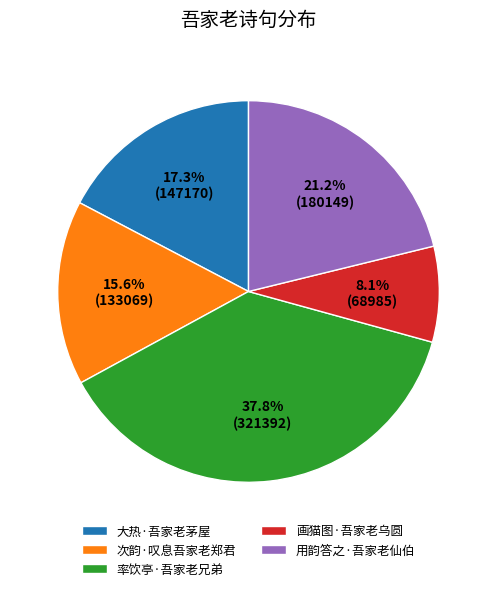

To the nearest percent, what is the combined percentage of 次韵·叹息吾家老郑君 and 用韵答之·吾家老仙伯?

37%